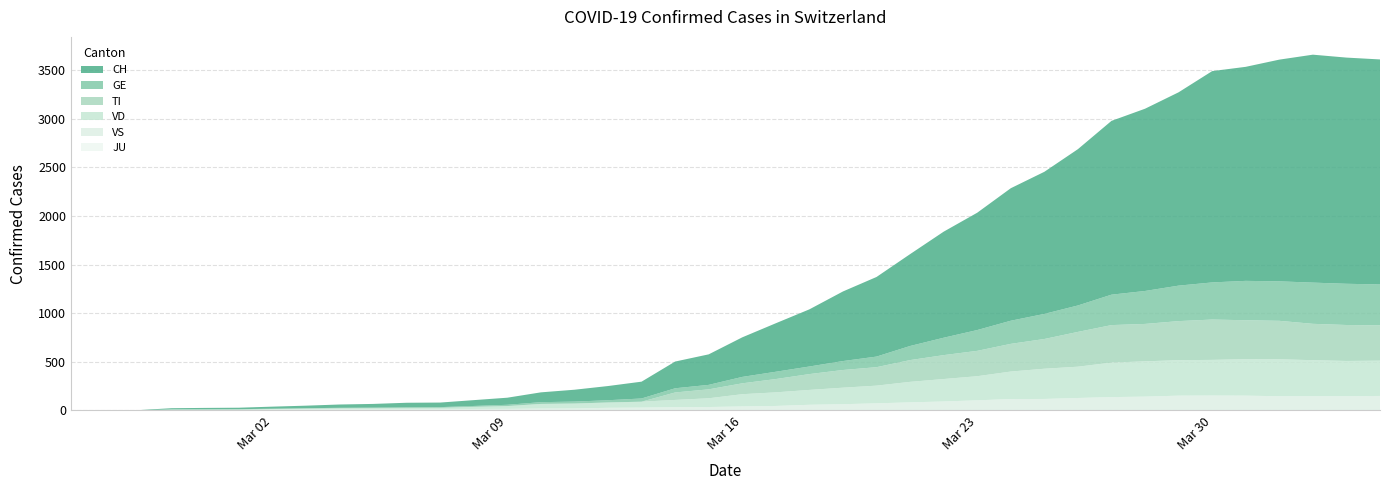

Reading left to right, list all the values displayed in this chart.

CH: 2020-02-25=0	2020-02-26=1	2020-02-27=2	2020-02-28=12	2020-02-29=14	2020-03-01=15	2020-03-02=21	2020-03-03=26	2020-03-04=34	2020-03-05=38	2020-03-06=46	2020-03-07=47	2020-03-08=60	2020-03-09=73	2020-03-10=101	2020-03-11=122	2020-03-12=146	2020-03-13=173	2020-03-14=275	2020-03-15=314	2020-03-16=407	2020-03-17=499	2020-03-18=588	2020-03-19=716	2020-03-20=819	2020-03-21=945	2020-03-22=1091	2020-03-23=1207	2020-03-24=1363	2020-03-25=1462	2020-03-26=1608	2020-03-27=1788	2020-03-28=1875	2020-03-29=1989	2020-03-30=2174	2020-03-31=2202	2020-04-01=2281	2020-04-02=2345	2020-04-03=2327	2020-04-04=2315
GE: 2020-02-25=0	2020-02-26=1	2020-02-27=1	2020-02-28=2	2020-02-29=3	2020-03-01=3	2020-03-02=3	2020-03-03=4	2020-03-04=4	2020-03-05=5	2020-03-06=7	2020-03-07=7	2020-03-08=9	2020-03-09=13	2020-03-10=18	2020-03-11=20	2020-03-12=23	2020-03-13=33	2020-03-14=43	2020-03-15=46	2020-03-16=66	2020-03-17=75	2020-03-18=78	2020-03-19=92	2020-03-20=109	2020-03-21=145	2020-03-22=179	2020-03-23=214	2020-03-24=238	2020-03-25=258	2020-03-26=272	2020-03-27=313	2020-03-28=339	2020-03-29=365	2020-03-30=382	2020-03-31=405	2020-04-01=406	2020-04-02=424	2020-04-03=424	2020-04-04=421
TI: 2020-02-25=0	2020-02-26=0	2020-02-27=0	2020-02-28=0	2020-02-29=0	2020-03-01=0	2020-03-02=0	2020-03-03=0	2020-03-04=0	2020-03-05=0	2020-03-06=0	2020-03-07=0	2020-03-08=0	2020-03-09=0	2020-03-10=0	2020-03-11=0	2020-03-12=0	2020-03-13=0	2020-03-14=77	2020-03-15=92	2020-03-16=112	2020-03-17=137	2020-03-18=163	2020-03-19=182	2020-03-20=190	2020-03-21=224	2020-03-22=246	2020-03-23=261	2020-03-24=285	2020-03-25=306	2020-03-26=358	2020-03-27=386	2020-03-28=385	2020-03-29=402	2020-03-30=415	2020-03-31=401	2020-04-01=396	2020-04-02=374	2020-04-03=370	2020-04-04=363
JU: 2020-02-25=0	2020-02-26=0	2020-02-27=0	2020-02-28=0	2020-02-29=0	2020-03-01=0	2020-03-02=0	2020-03-03=0	2020-03-04=0	2020-03-05=0	2020-03-06=0	2020-03-07=0	2020-03-08=0	2020-03-09=0	2020-03-10=0	2020-03-11=0	2020-03-12=0	2020-03-13=0	2020-03-14=0	2020-03-15=0	2020-03-16=0	2020-03-17=0	2020-03-18=0	2020-03-19=0	2020-03-20=0	2020-03-21=0	2020-03-22=0	2020-03-23=0	2020-03-24=0	2020-03-25=0	2020-03-26=0	2020-03-27=0	2020-03-28=0	2020-03-29=0	2020-03-30=0	2020-03-31=0	2020-04-01=0	2020-04-02=0	2020-04-03=0	2020-04-04=0
VS: 2020-02-25=0	2020-02-26=0	2020-02-27=0	2020-02-28=5	2020-02-29=5	2020-03-01=6	2020-03-02=9	2020-03-03=11	2020-03-04=12	2020-03-05=10	2020-03-06=11	2020-03-07=11	2020-03-08=15	2020-03-09=16	2020-03-10=19	2020-03-11=20	2020-03-12=27	2020-03-13=29	2020-03-14=33	2020-03-15=35	2020-03-16=41	2020-03-17=46	2020-03-18=58	2020-03-19=64	2020-03-20=73	2020-03-21=83	2020-03-22=92	2020-03-23=104	2020-03-24=117	2020-03-25=118	2020-03-26=128	2020-03-27=137	2020-03-28=142	2020-03-29=152	2020-03-30=153	2020-03-31=152	2020-04-01=146	2020-04-02=146	2020-04-03=146	2020-04-04=149
VD: 2020-02-25=0	2020-02-26=0	2020-02-27=0	2020-02-28=4	2020-02-29=4	2020-03-01=4	2020-03-02=6	2020-03-03=8	2020-03-04=11	2020-03-05=14	2020-03-06=15	2020-03-07=16	2020-03-08=22	2020-03-09=29	2020-03-10=48	2020-03-11=51	2020-03-12=55	2020-03-13=61	2020-03-14=75	2020-03-15=90	2020-03-16=126	2020-03-17=140	2020-03-18=153	2020-03-19=170	2020-03-20=182	2020-03-21=211	2020-03-22=231	2020-03-23=248	2020-03-24=283	2020-03-25=311	2020-03-26=322	2020-03-27=355	2020-03-28=363	2020-03-29=365	2020-03-30=367	2020-03-31=375	2020-04-01=380	2020-04-02=371	2020-04-03=363	2020-04-04=363